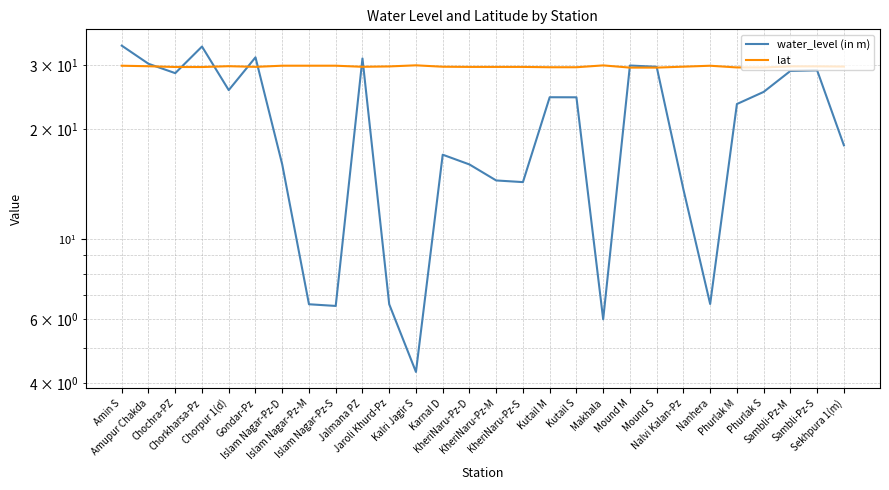

What is the total value across all series at Chorkharsa-Pz?

63.4